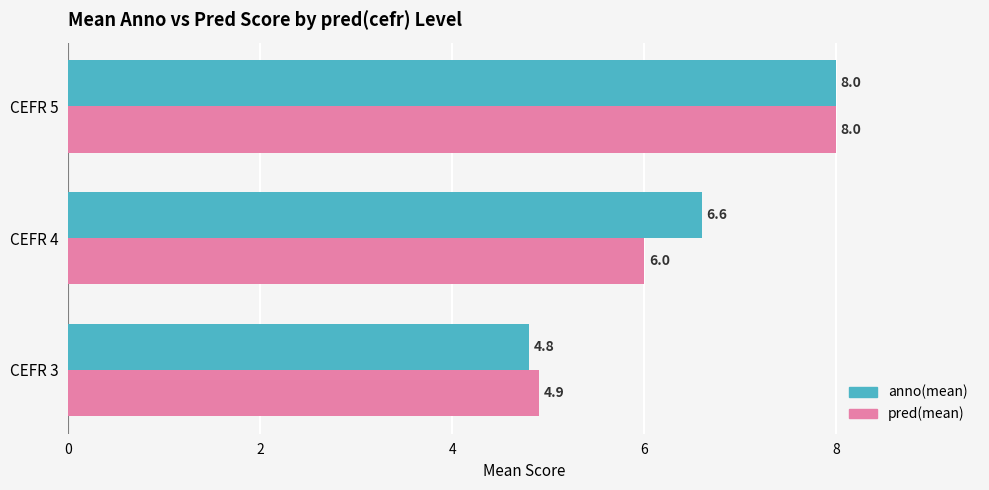

What are all the series names shown in the legend?

anno(mean), pred(mean)